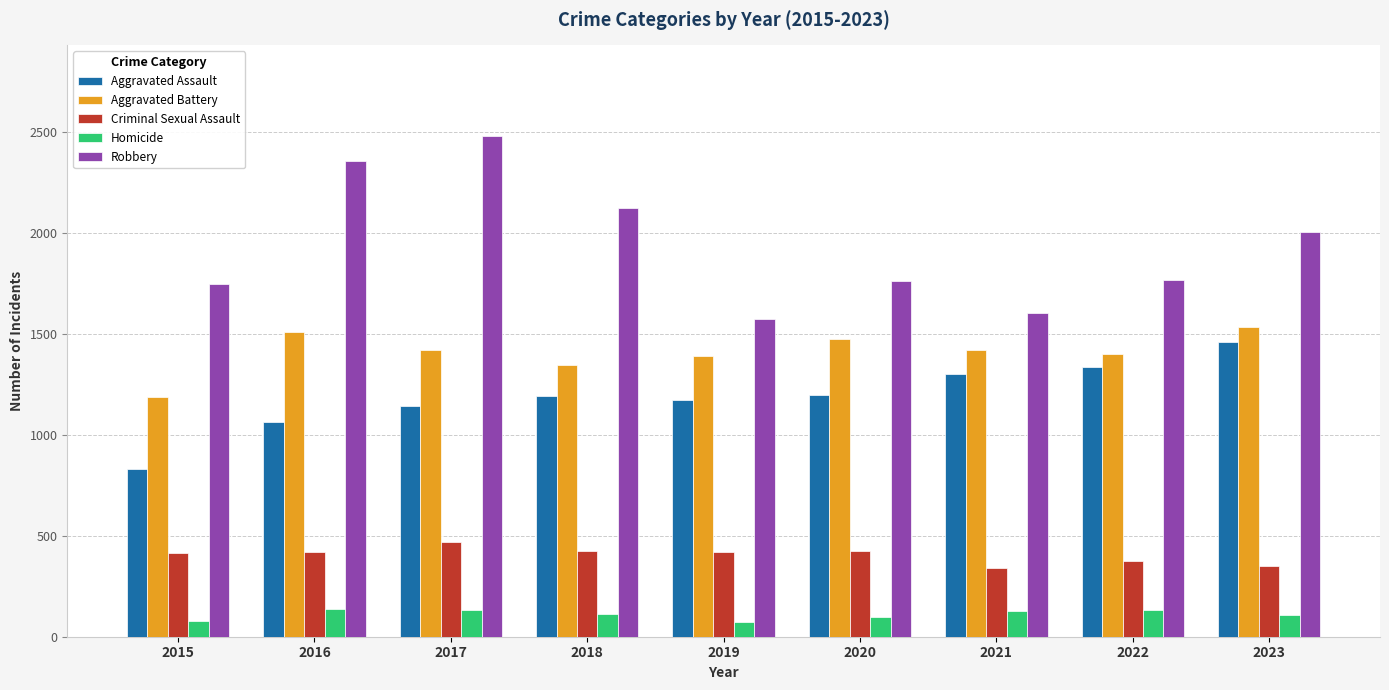

What is the approximate value of Criminal Sexual Assault at 2017?

468